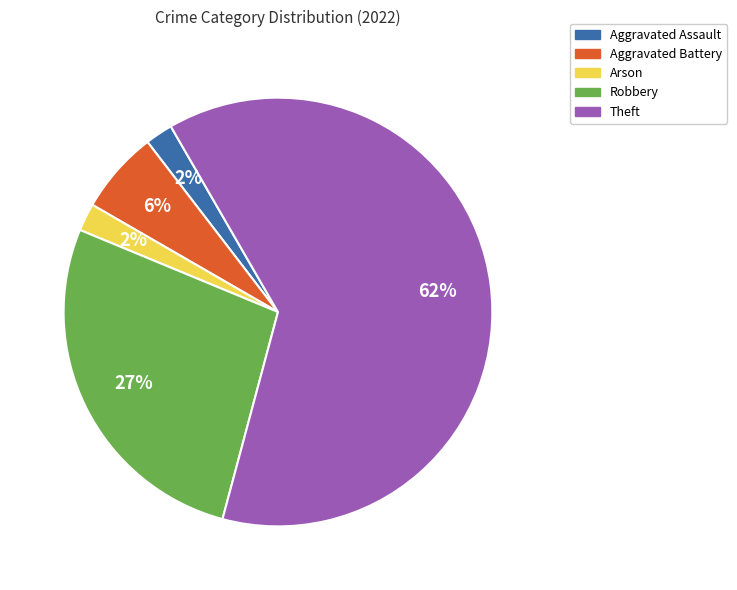

Which category has the biggest portion of the pie?

Theft